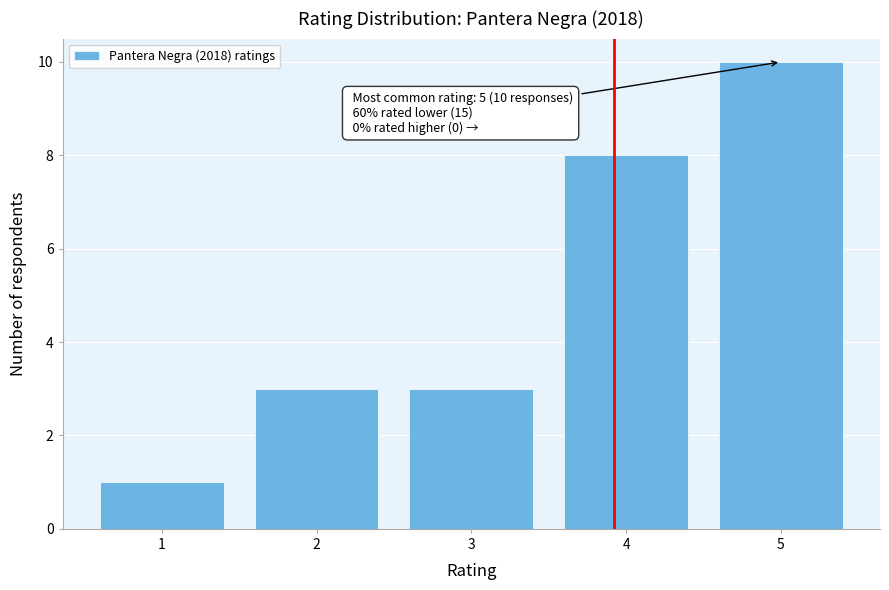

Which range on the x-axis has the tallest bar?

4.5 to 5.5